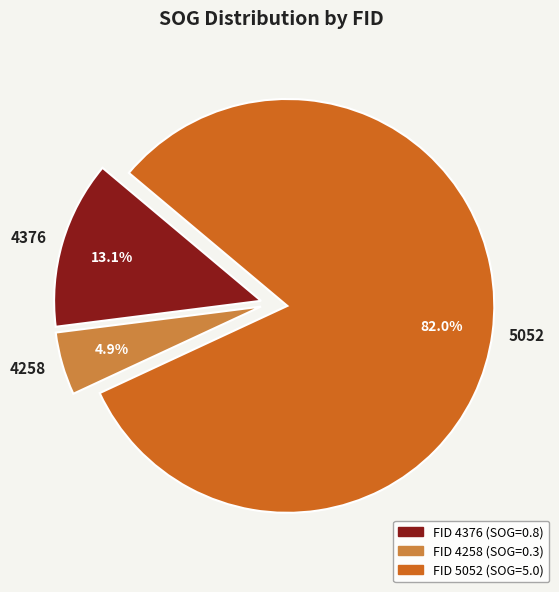

To the nearest percent, what is the combined percentage of 4376 and 4258?

18%